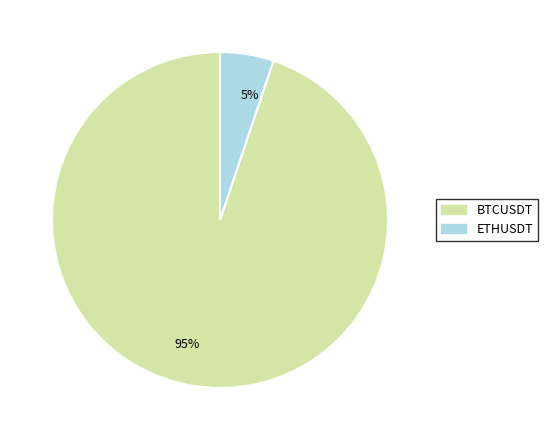

Is it true that 5% is 5% of the pie?

True